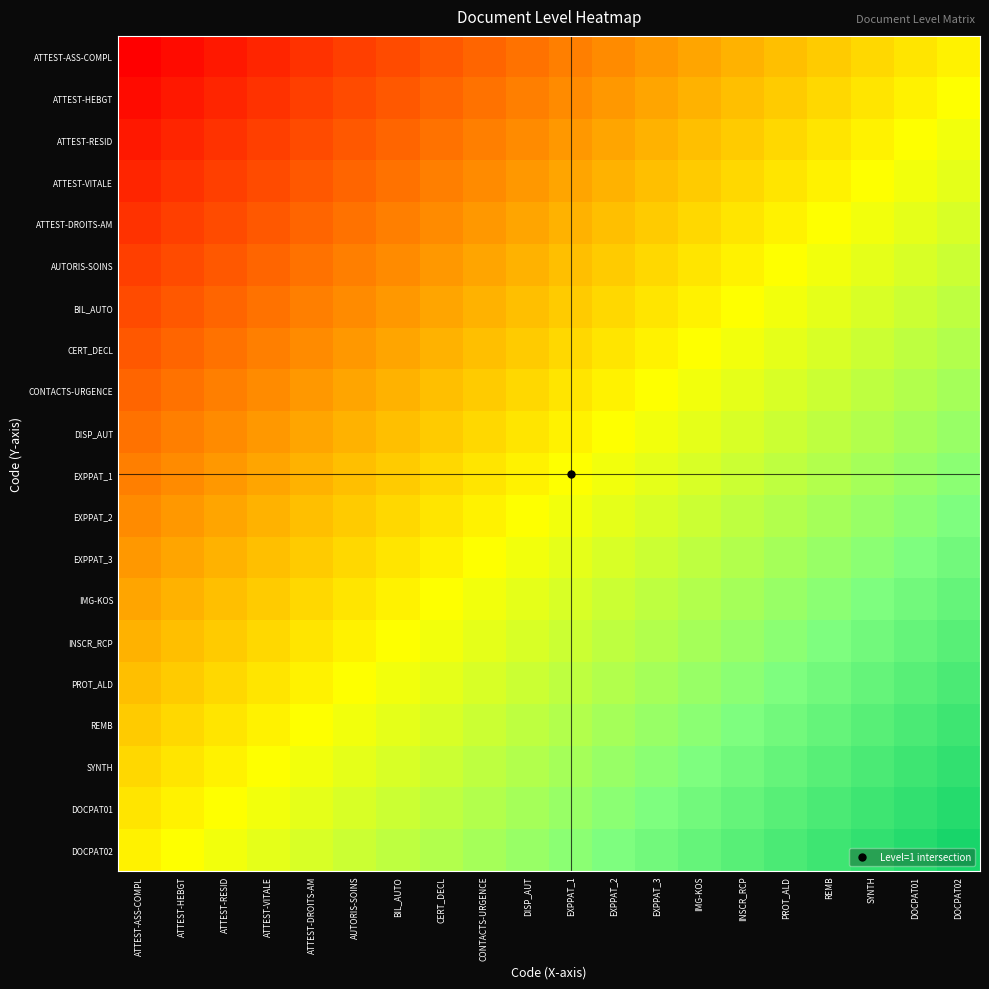

At which category is the sum across all series the highest?

DOCPAT02